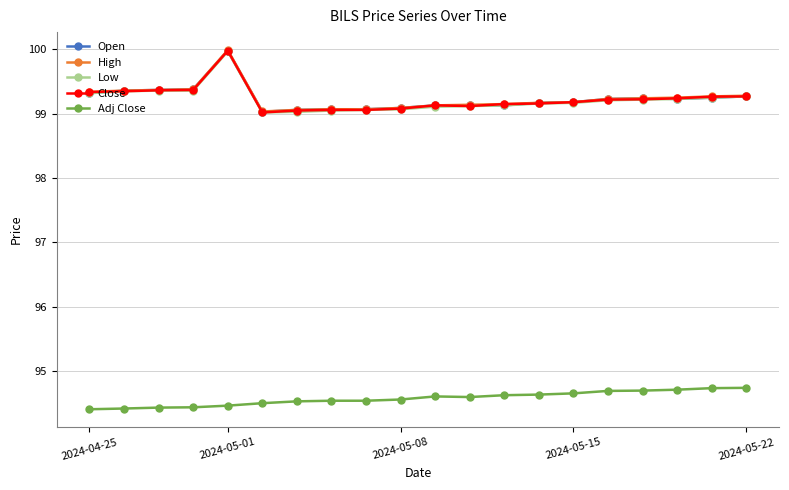

At how many categories does at least one series exceed 97?

20